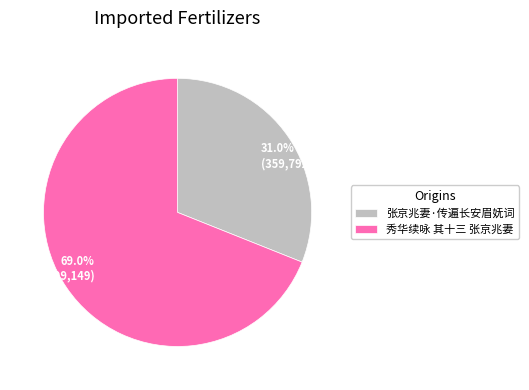

Which category has the smallest portion of the pie?

张京兆妻·传遍长安眉妩词